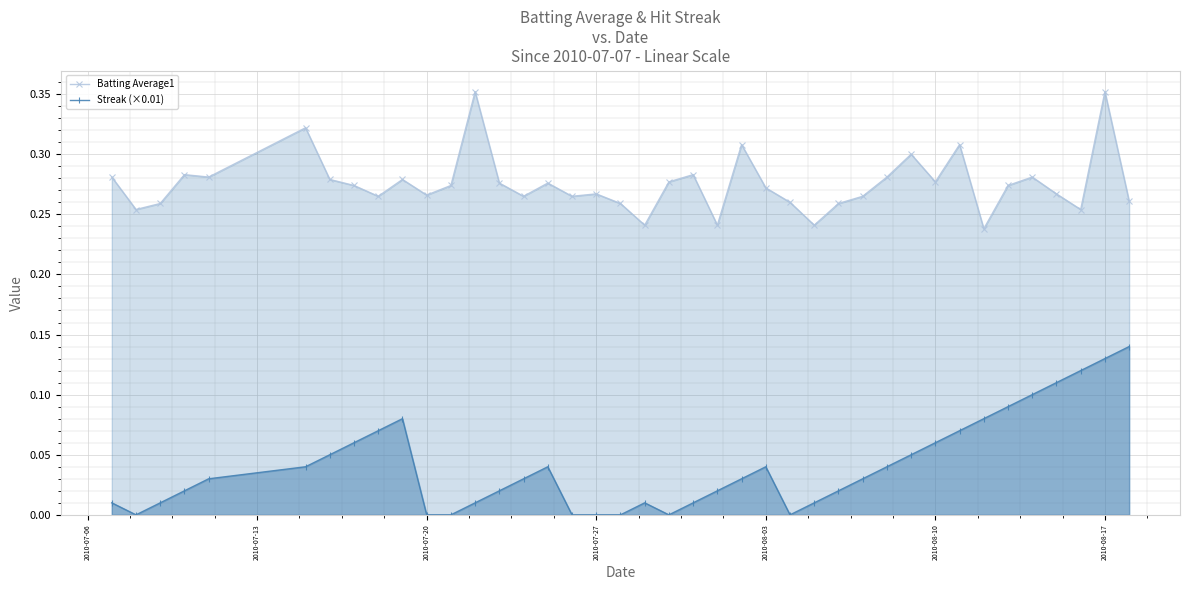

How many distinct data groups are displayed?

2